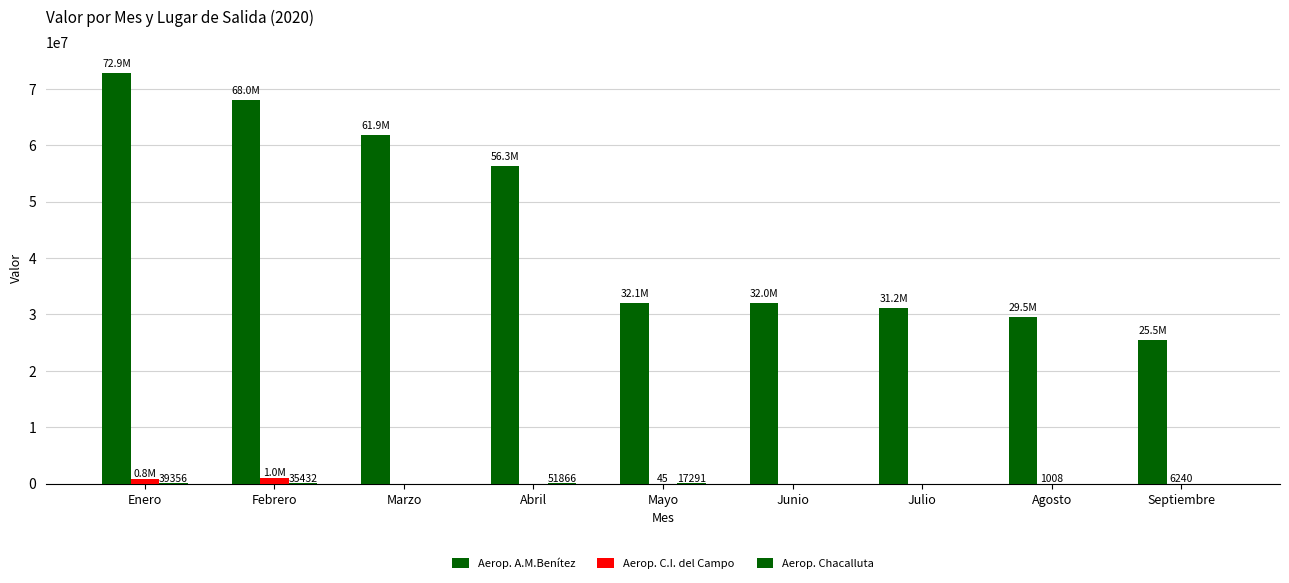

At which label does Aerop. A.M.Benítez reach its peak?

Enero